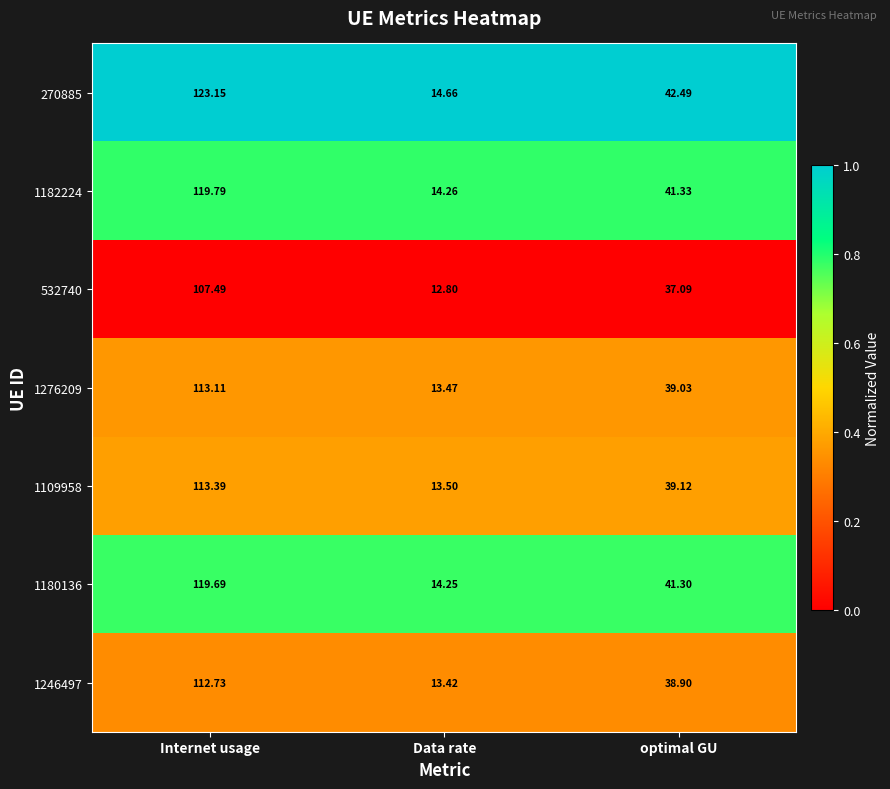

At which category does the chart reach its minimum across all series?

Data rate